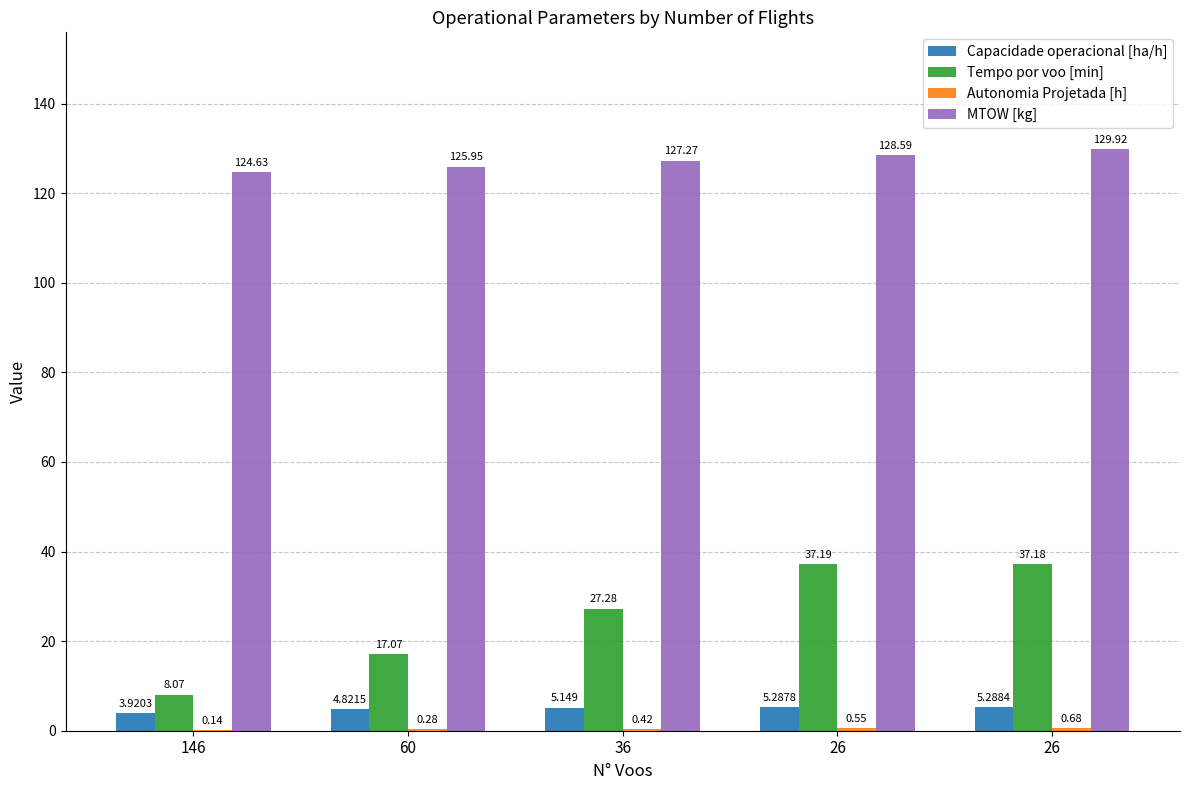

The value of Autonomia Projetada [h] at 26 is 0.4. True or false?

False